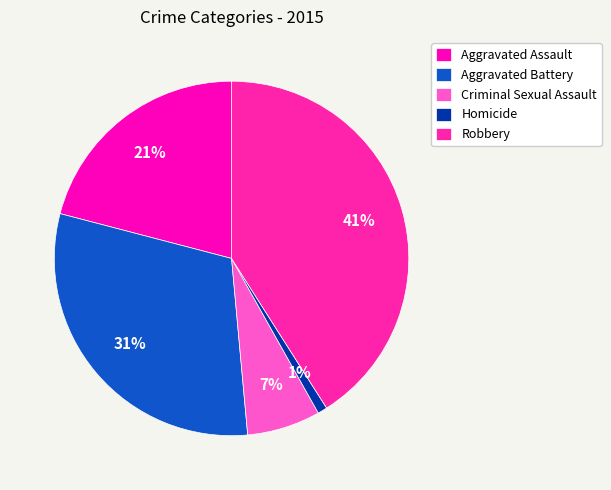

To the nearest percent, what is the difference between the largest and smallest slice percentages?

40%